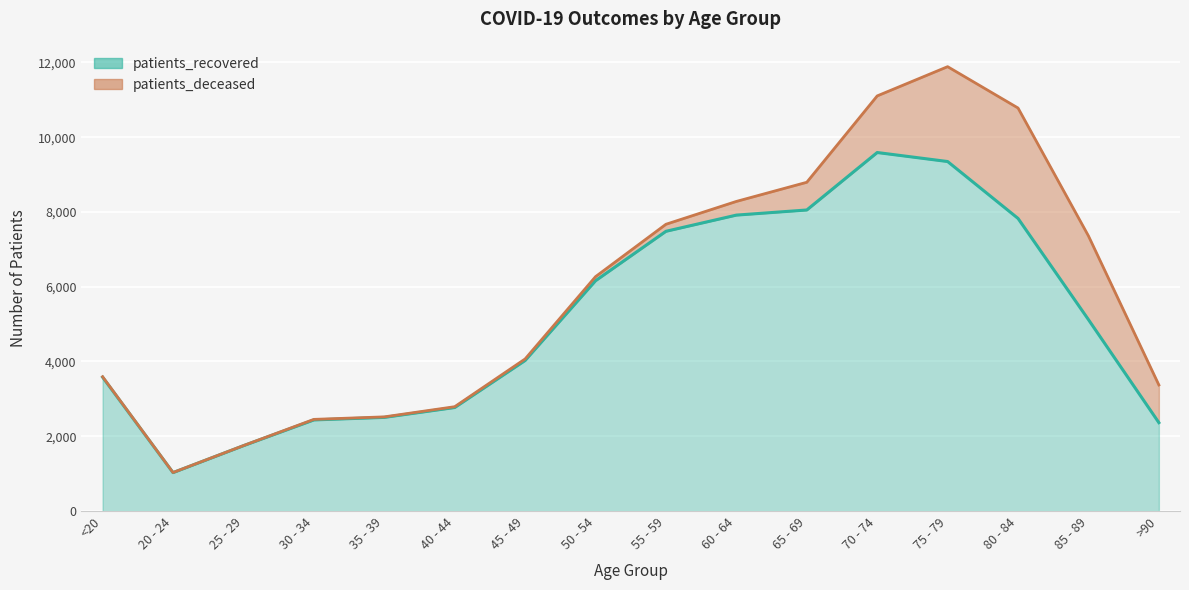

List the labels in order of value, smallest first.

20 - 24, 25 - 29, >90, 30 - 34, 35 - 39, 40 - 44, <20, 45 - 49, 85 - 89, 50 - 54, 55 - 59, 80 - 84, 60 - 64, 65 - 69, 75 - 79, 70 - 74